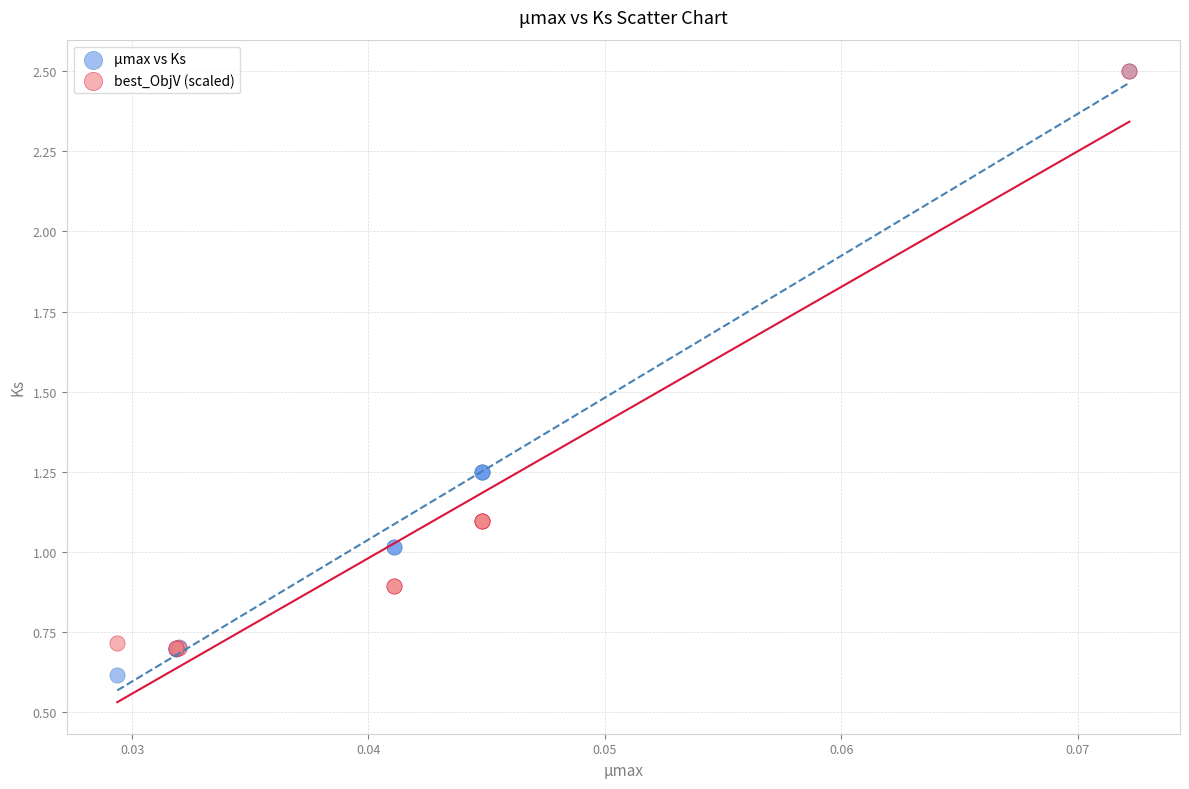

Which series contains the lowest Y value?

μmax vs Ks